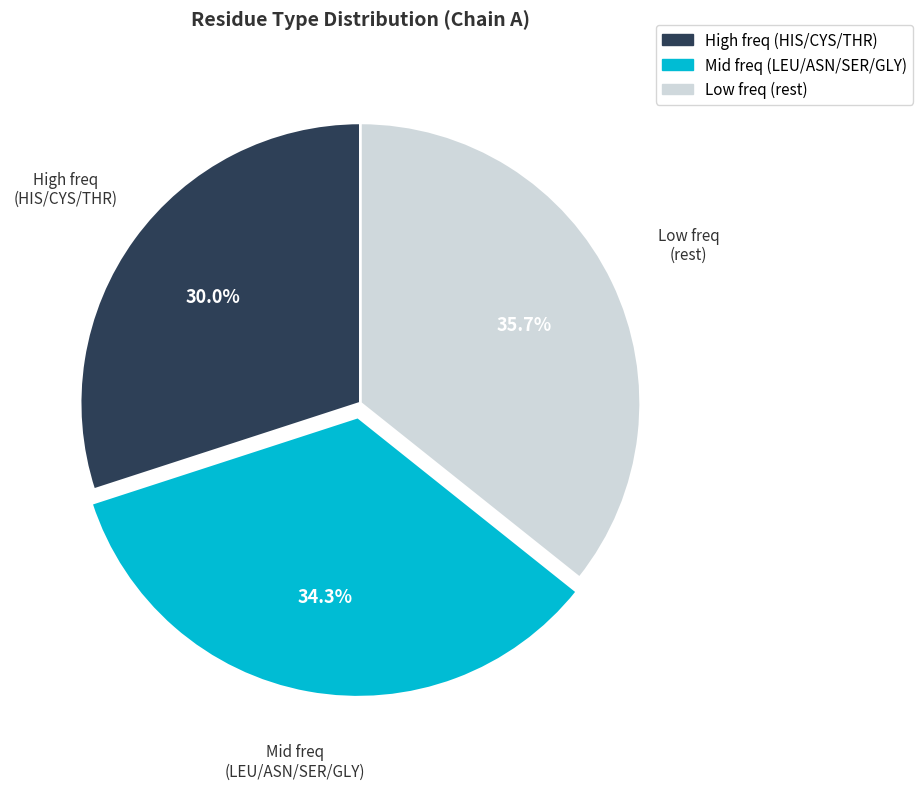

Is there any slice that represents more than half of the pie?

No